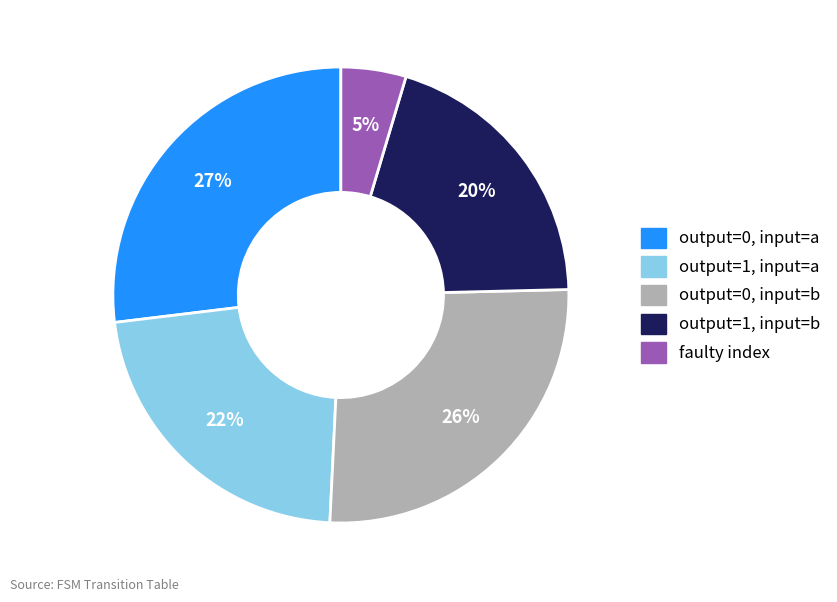

Count the number of slices in the pie.

5